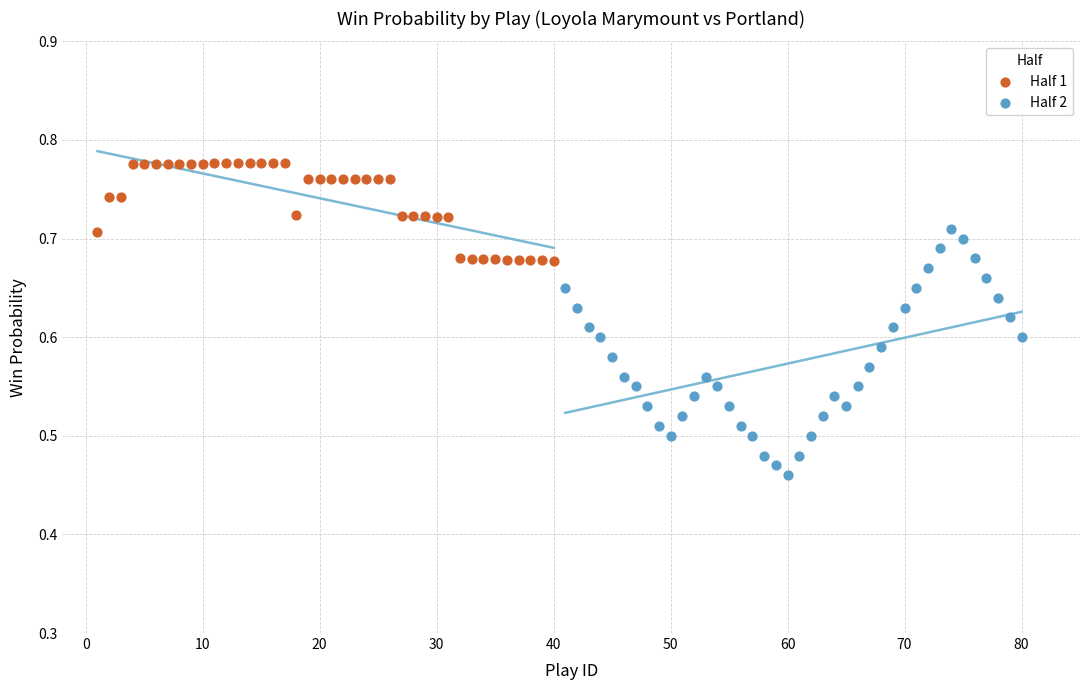

What are all the series names shown in the legend?

Half 1, Half 2